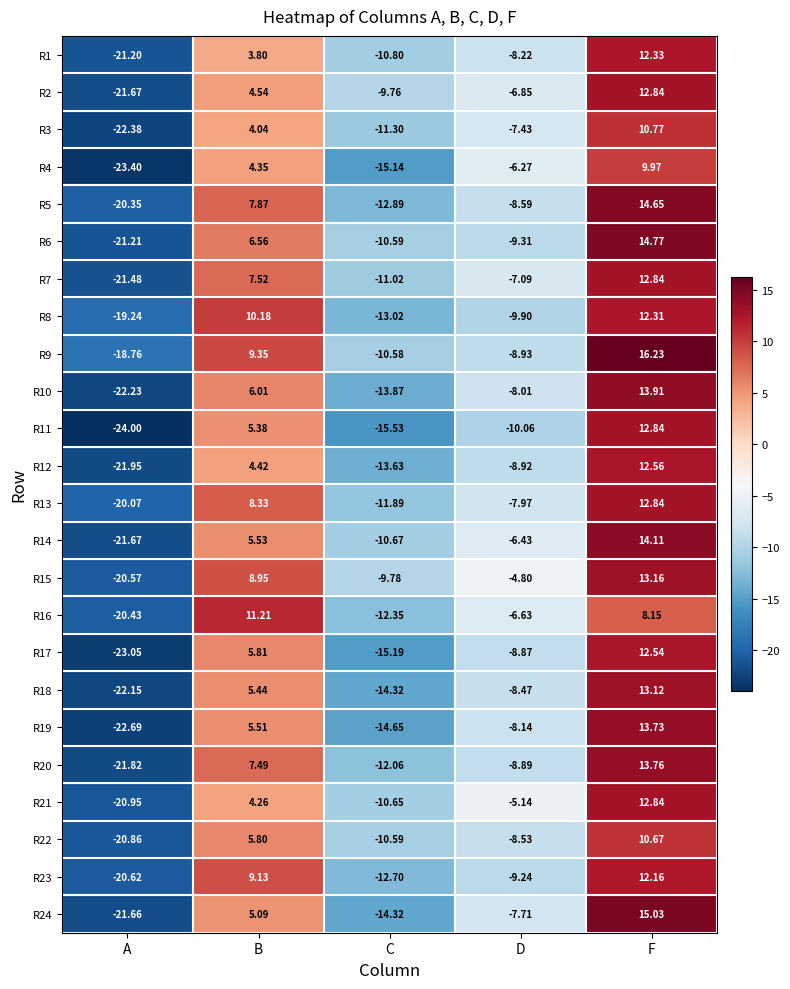

At which category does the chart reach its peak across all series?

F